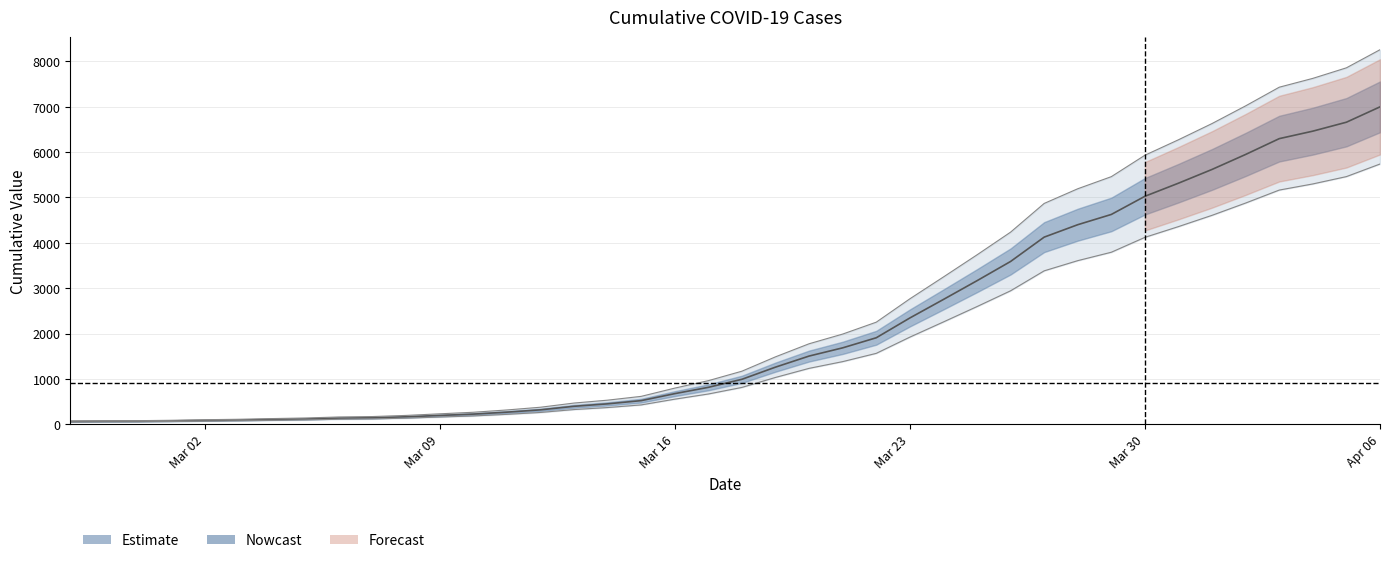

List the labels in order of value, smallest first.

2020-02-27, 2020-02-28, 2020-02-29, 2020-03-01, 2020-03-02, 2020-03-03, 2020-03-04, 2020-03-05, 2020-03-06, 2020-03-07, 2020-03-08, 2020-03-09, 2020-03-10, 2020-03-11, 2020-03-12, 2020-03-13, 2020-03-14, 2020-03-15, 2020-03-16, 2020-03-17, 2020-03-18, 2020-03-19, 2020-03-20, 2020-03-21, 2020-03-22, 2020-03-23, 2020-03-24, 2020-03-25, 2020-03-26, 2020-03-27, 2020-03-28, 2020-03-29, 2020-03-30, 2020-03-31, 2020-04-01, 2020-04-02, 2020-04-03, 2020-04-04, 2020-04-05, 2020-04-06